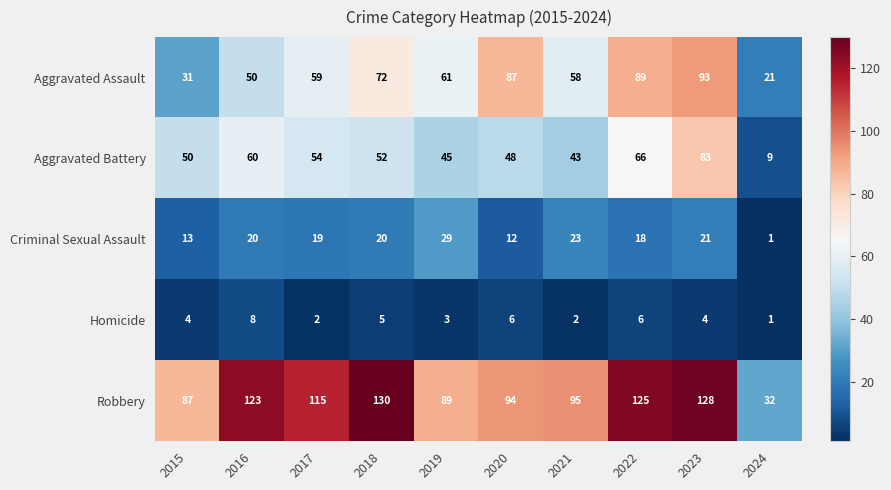

Which series has the largest total across all categories?

Robbery